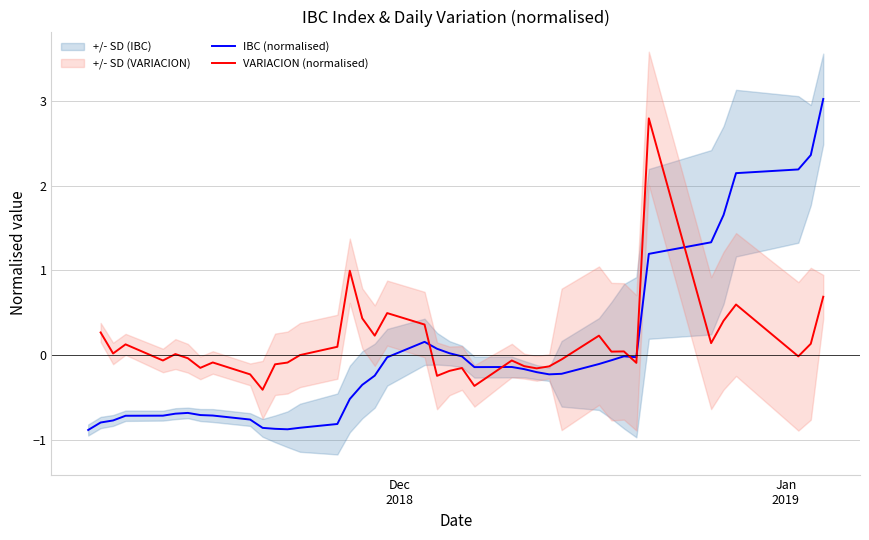

What is the maximum value for IBC (normalised)?

3.0